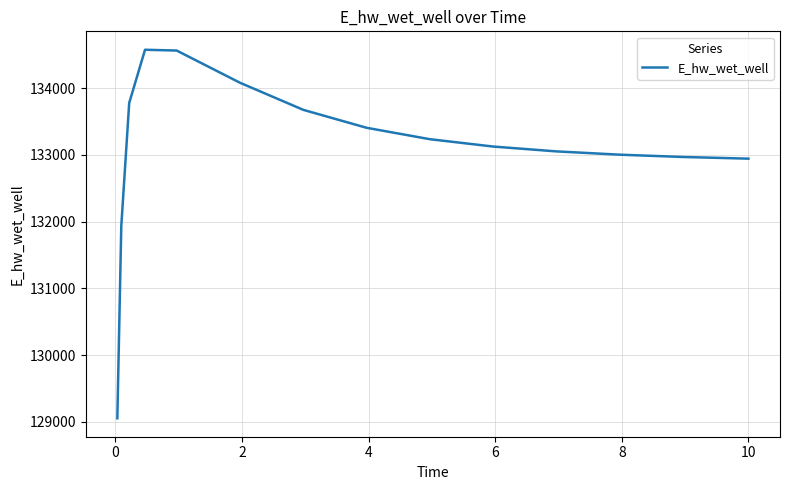

What is the smallest value displayed?

129051.6